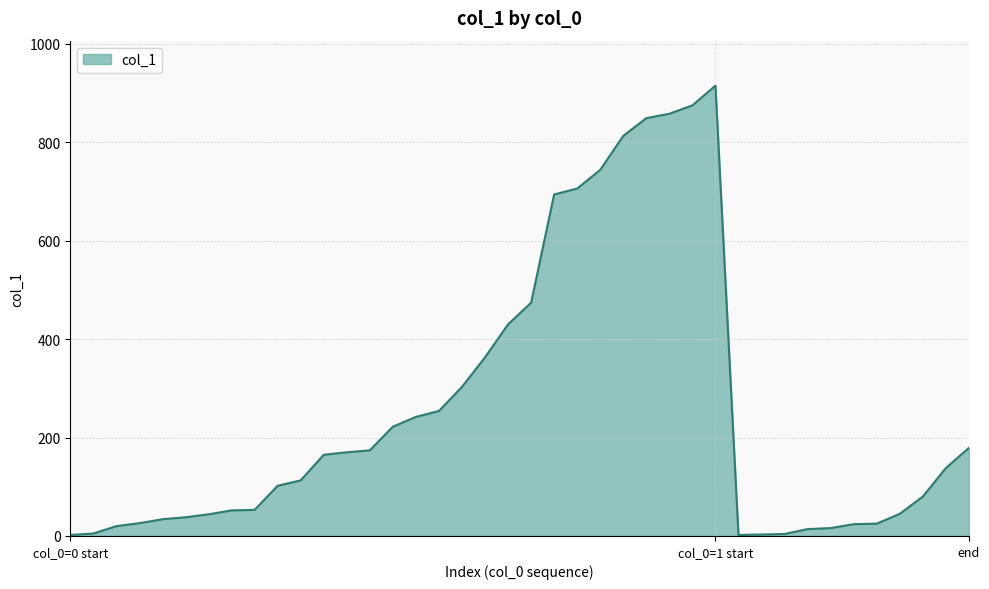

What is the difference between the maximum and minimum values?

913